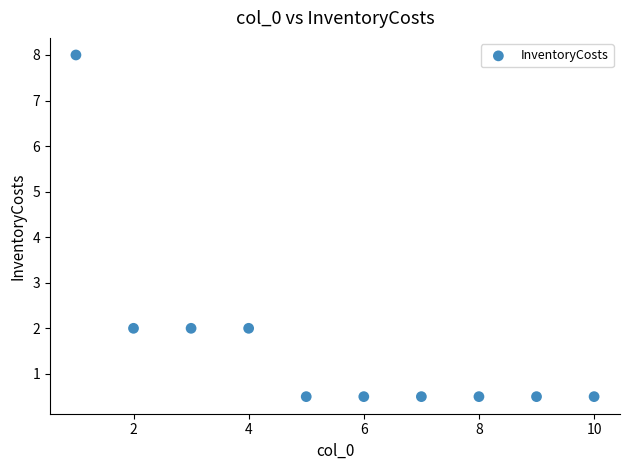

What is the average Y value?

1.7